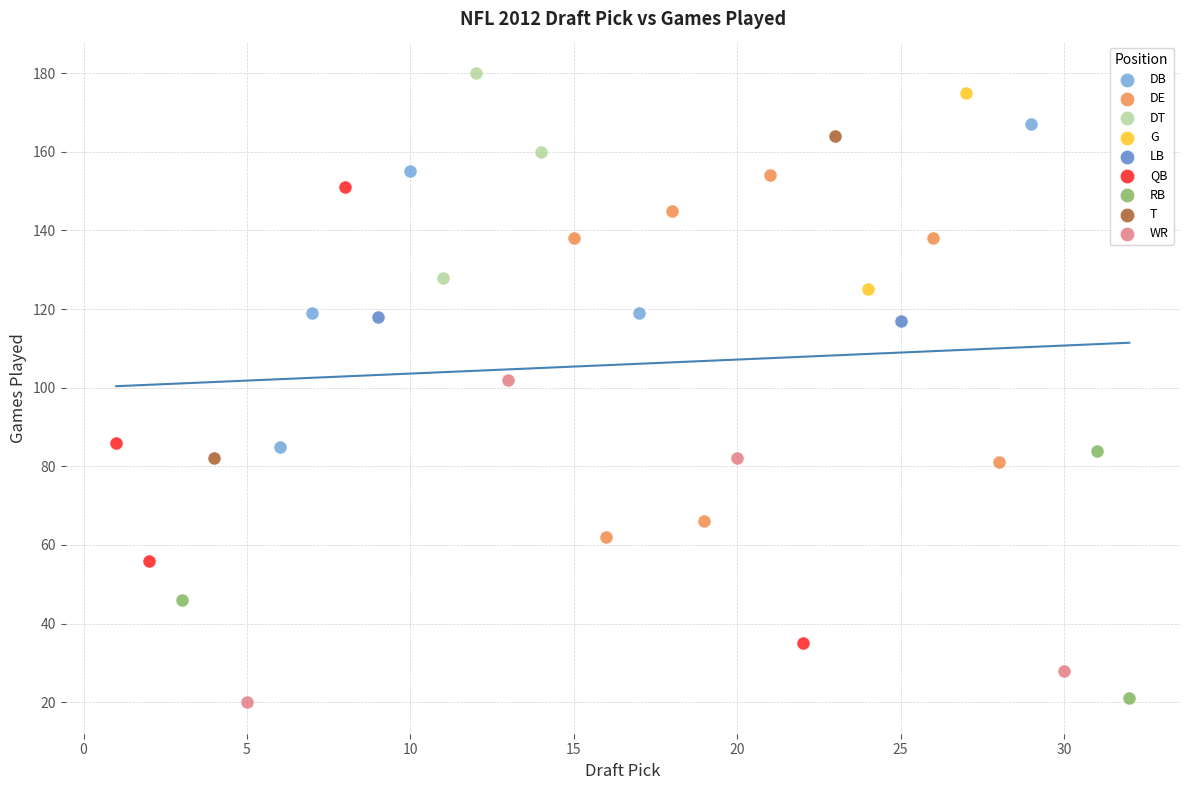

Which series has the largest Y range (max minus min)?

QB